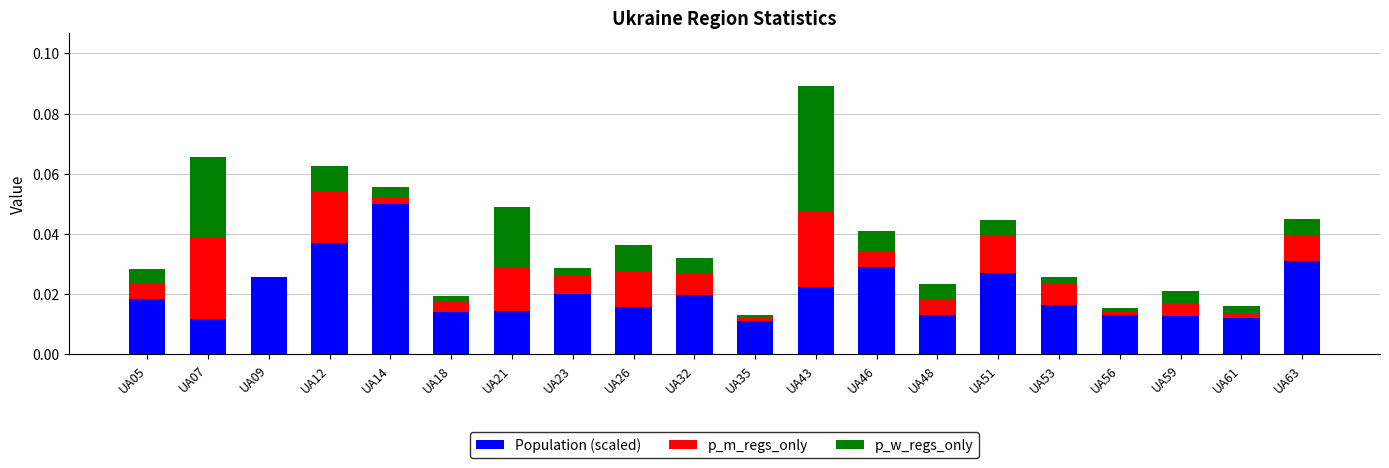

Count the number of data series in this chart.

3